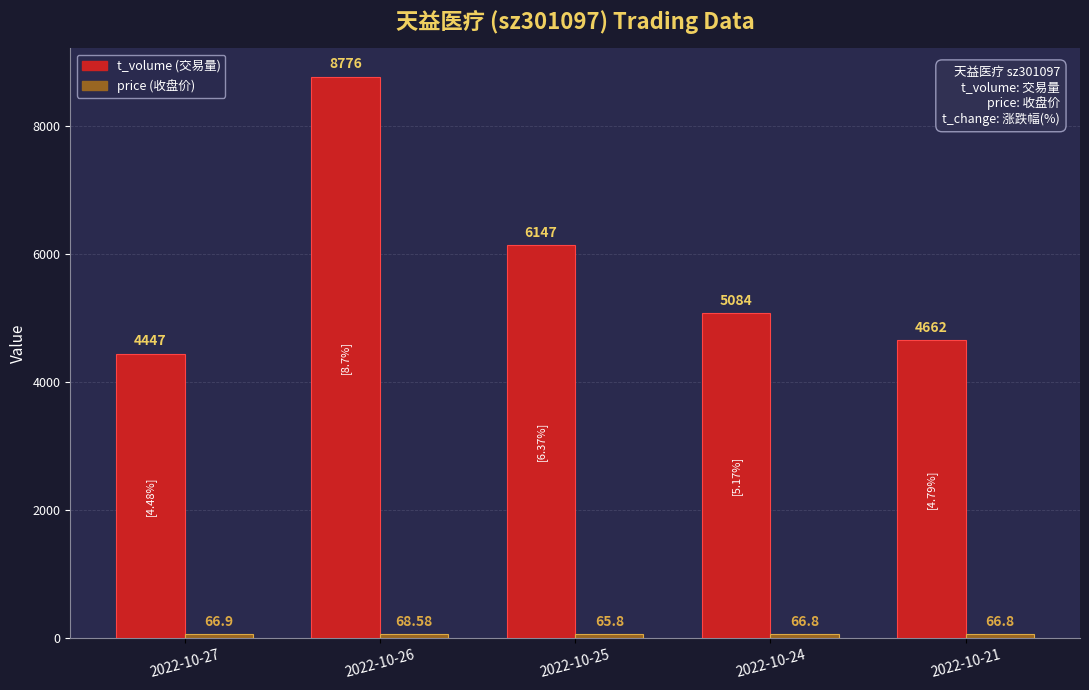

At which category is the sum across all series the highest?

2022-10-26